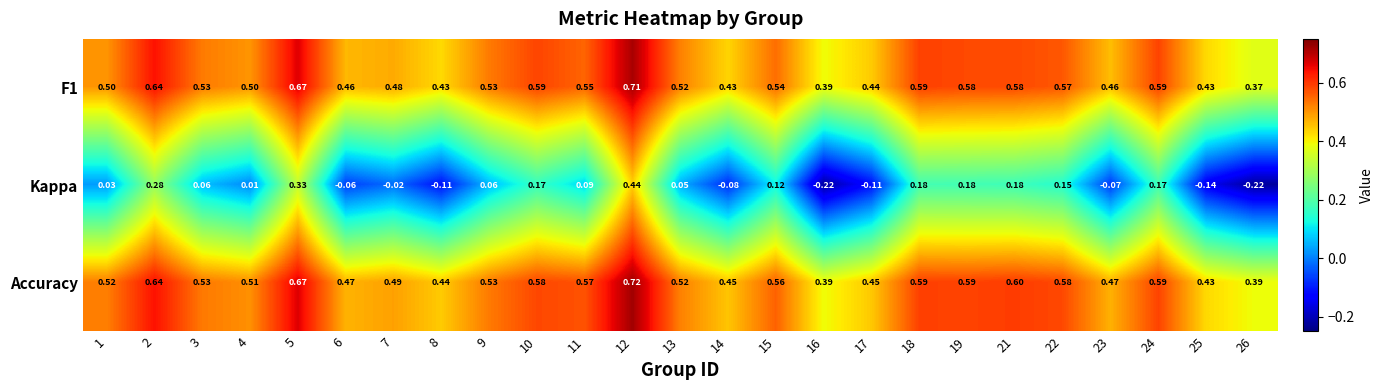

Which series has the largest total across all categories?

Accuracy